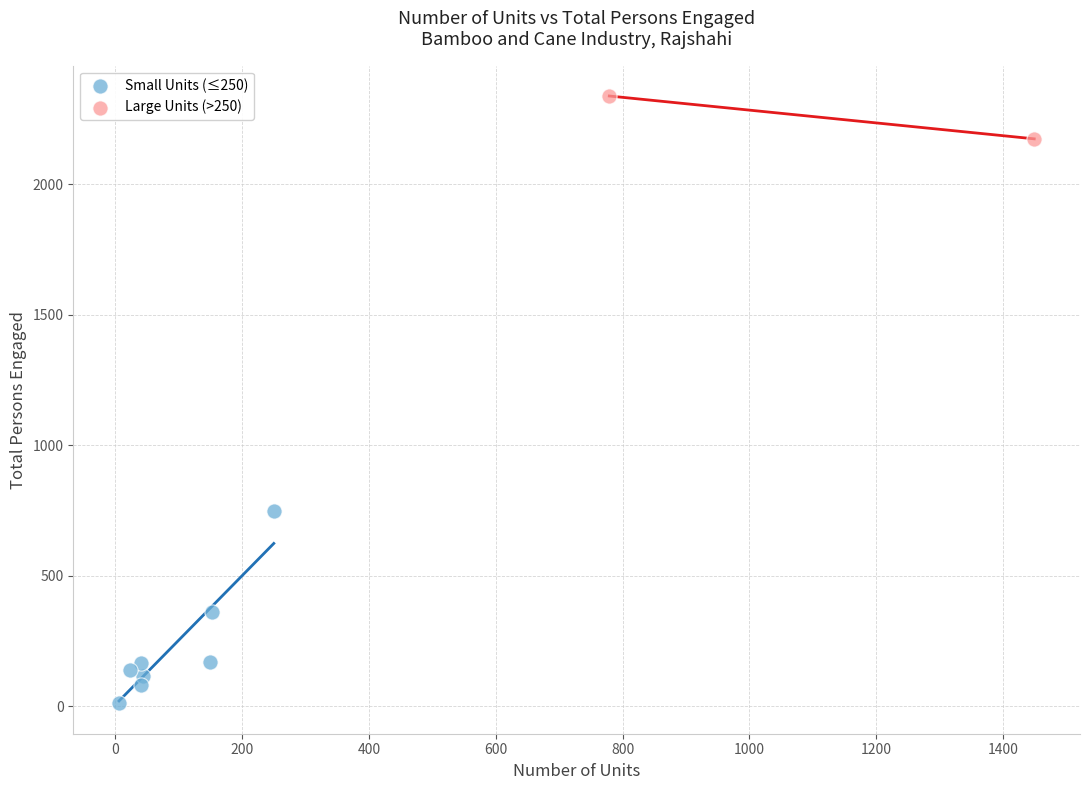

What are all the series names shown in the legend?

Small Units (≤250), Large Units (>250)